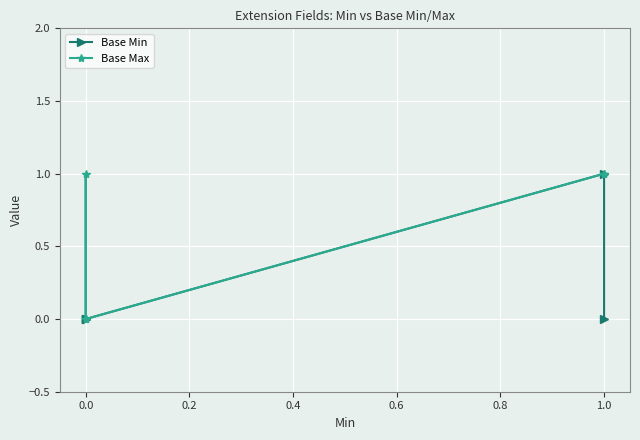

What position from the left is 0.0?

2